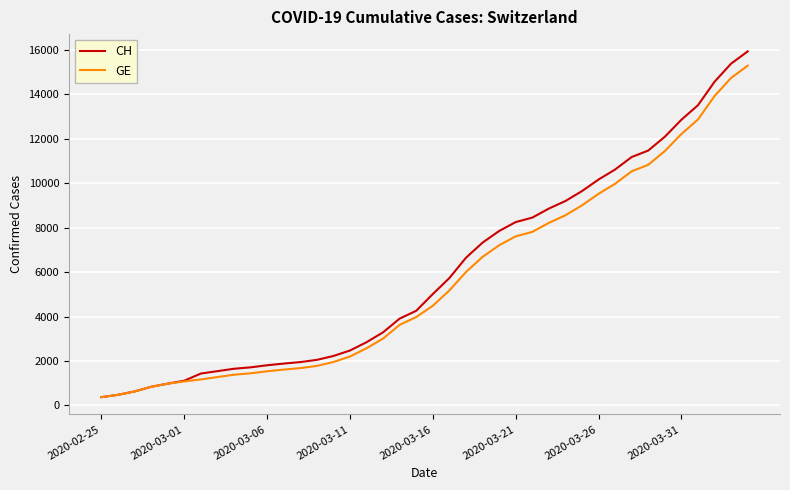

Count the number of data series in this chart.

2